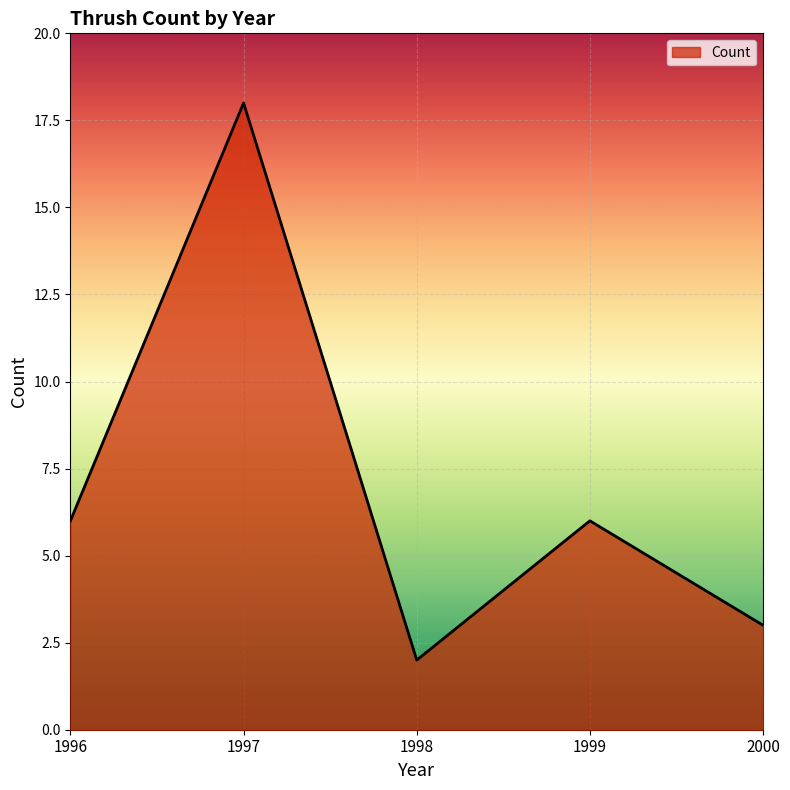

What is the difference between the values at 2000 and 1996?

3